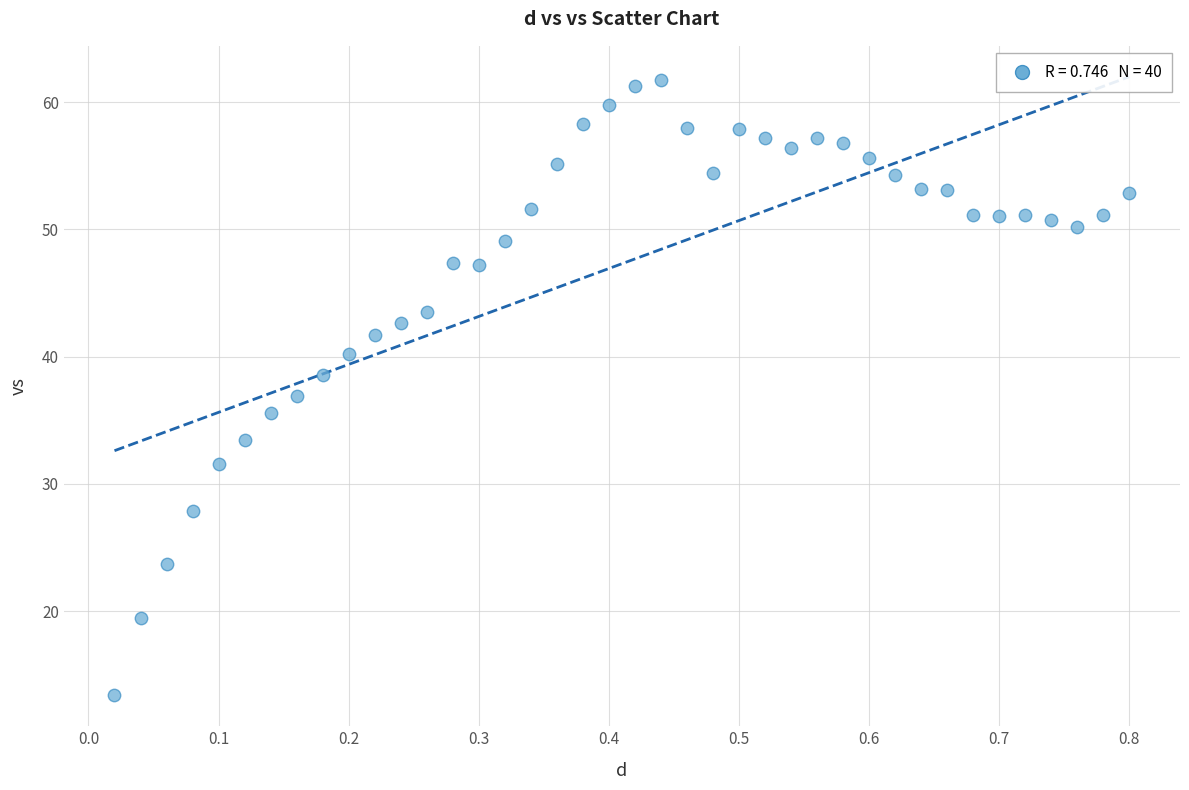

What is the range of X values (max minus min)?

0.8